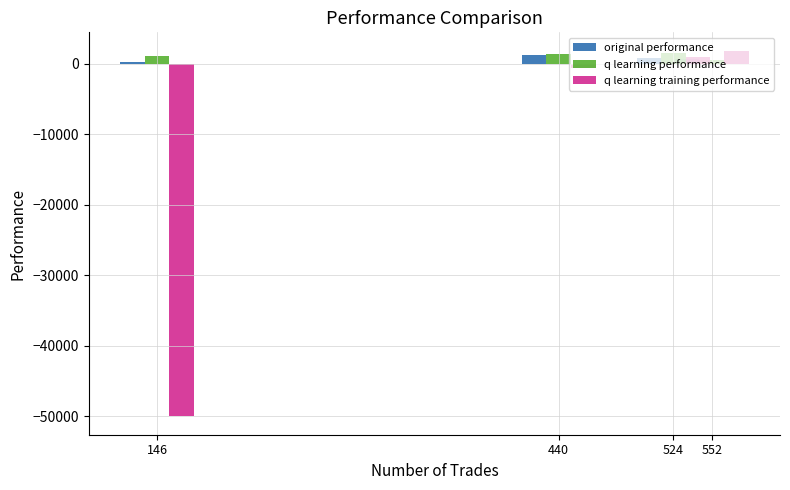

Are the bars grouped side by side (vs. stacked)?

Yes